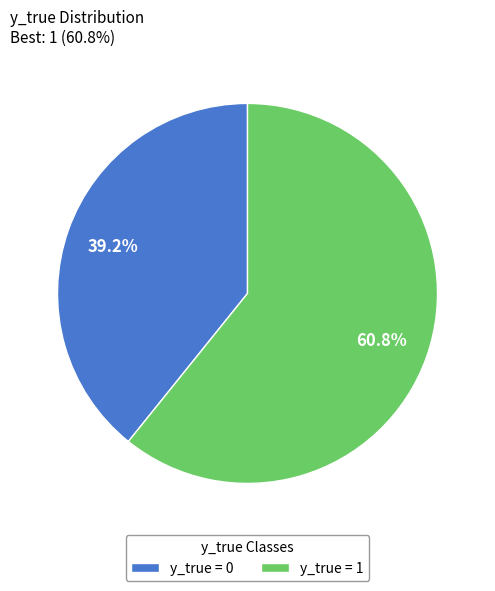

What percentage do y_true = 1 and y_true = 0 together represent?

100.0%